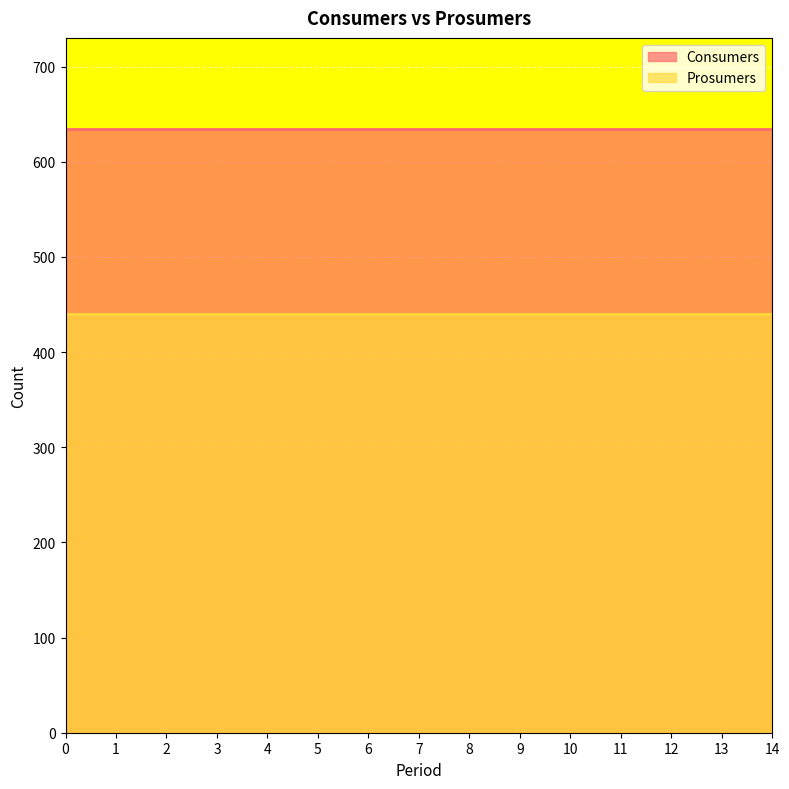

What are all the series names shown in the legend?

Consumers, Prosumers